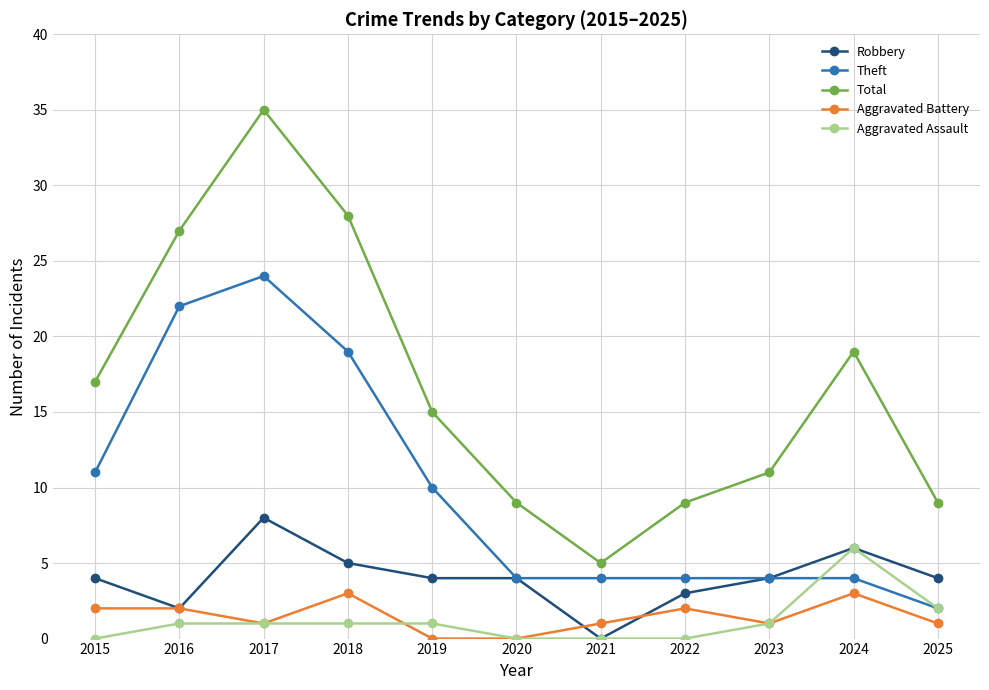

How many values in Robbery are above zero?

10